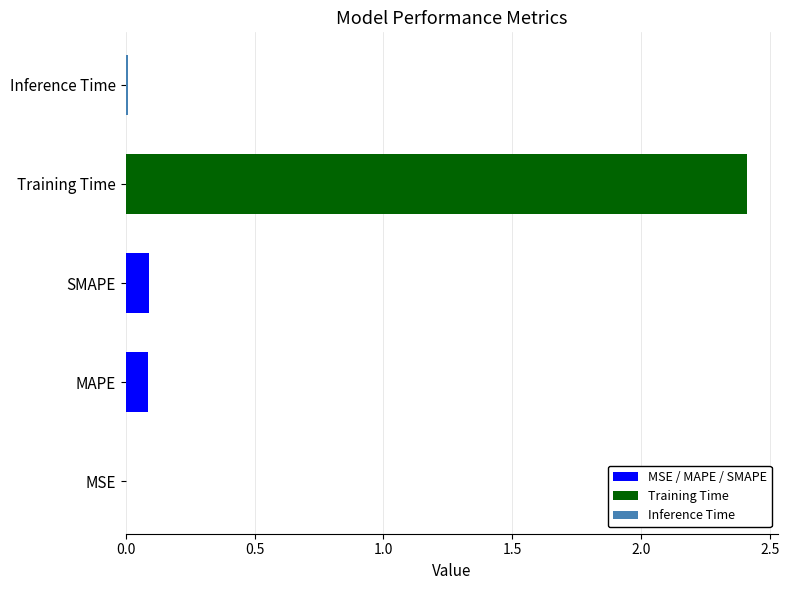

True or false: the data shows 0.0 at Inference Time.

True